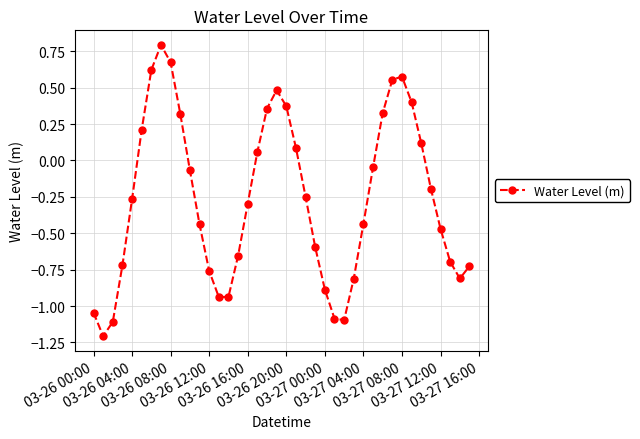

What is the value of the 20th point from the left?

0.5